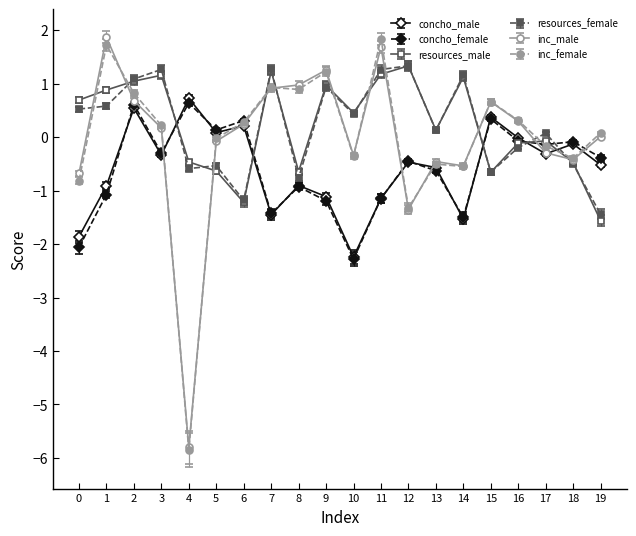

In resources_female, how many points are lower than both neighbors (excluding endpoints)?

6